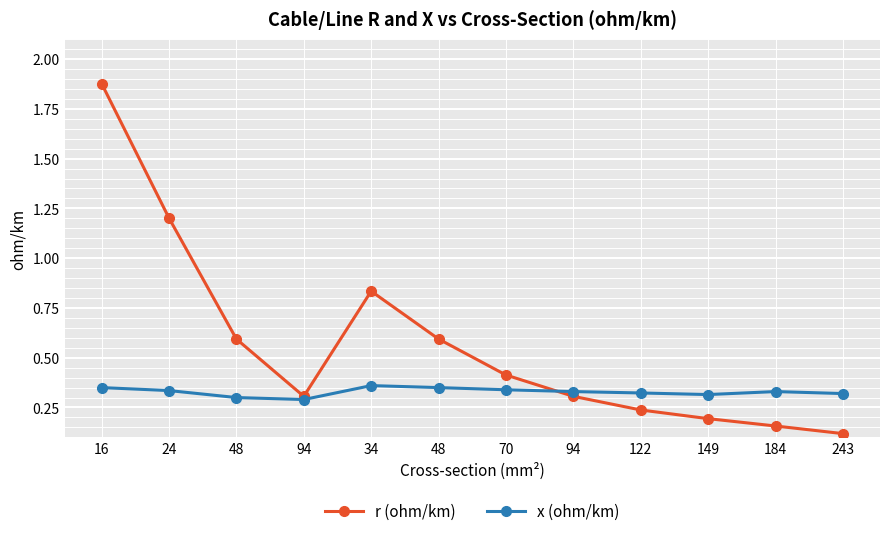

What is the value of the x (ohm/km) point at the 11th from the left?

0.3